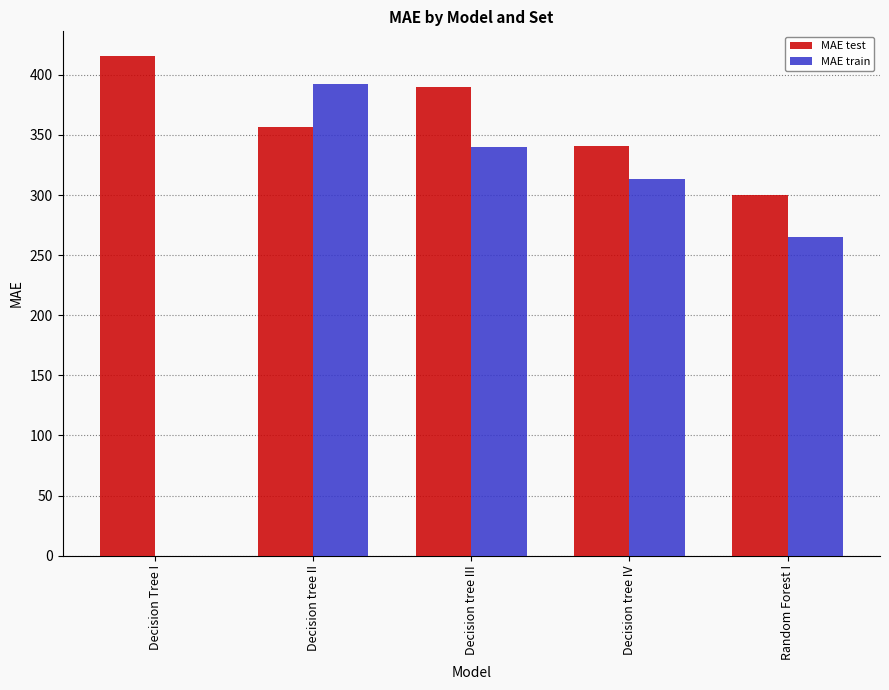

Reading right to left, extract all data points from this chart.

MAE test: 299.8	340.4	390.2	356.4	415.4
MAE train: 265.2	313.0	340.4	392.0	0.0